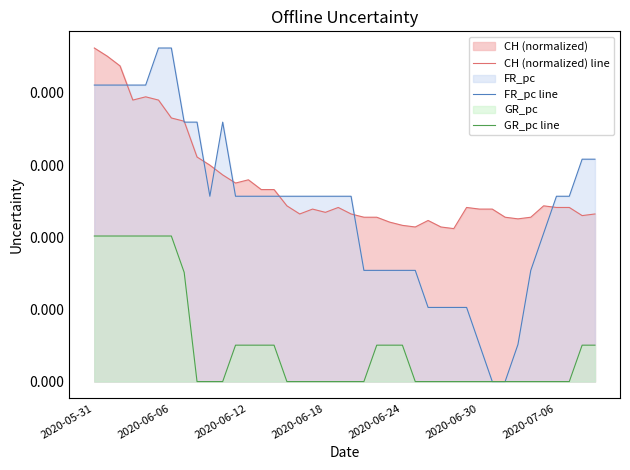

Is it true that GR_pc line equals 0.0 at 7?

False